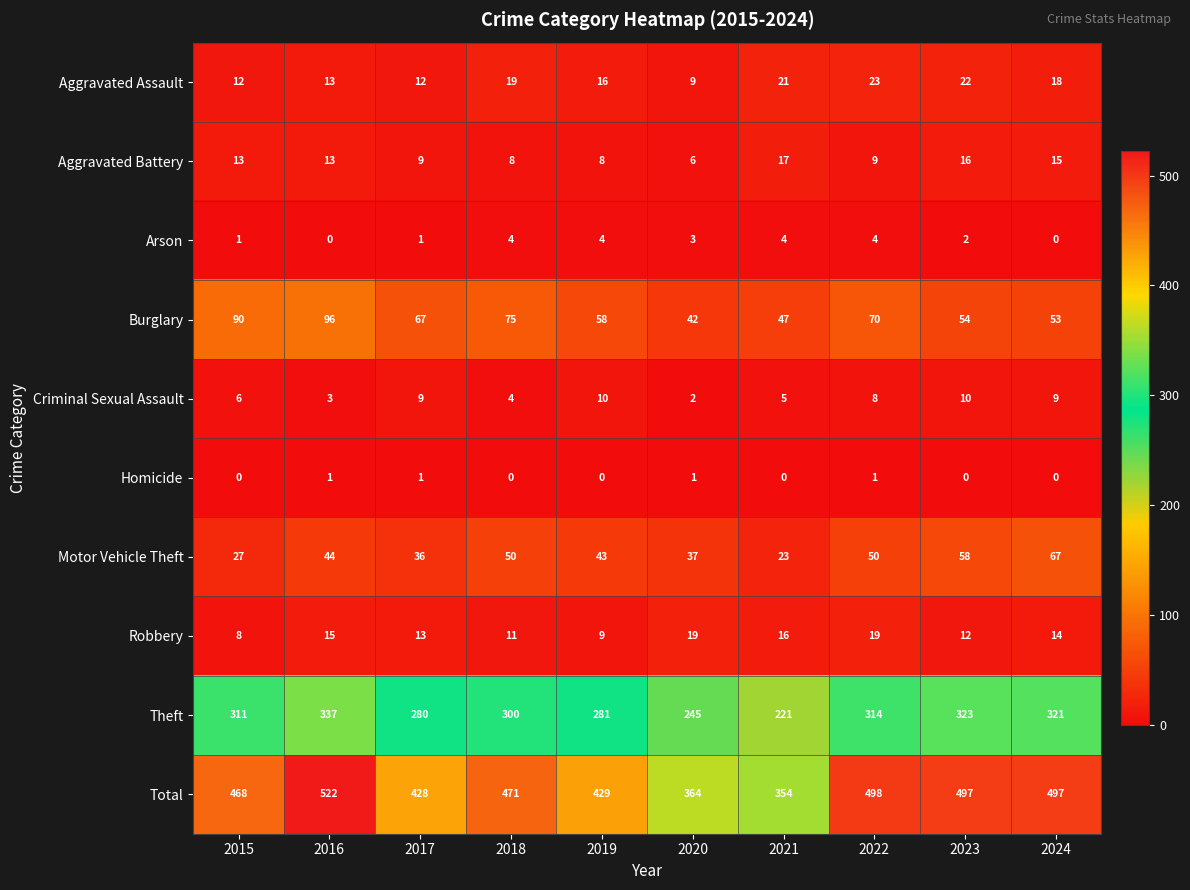

At which category is the sum across all series the highest?

2016